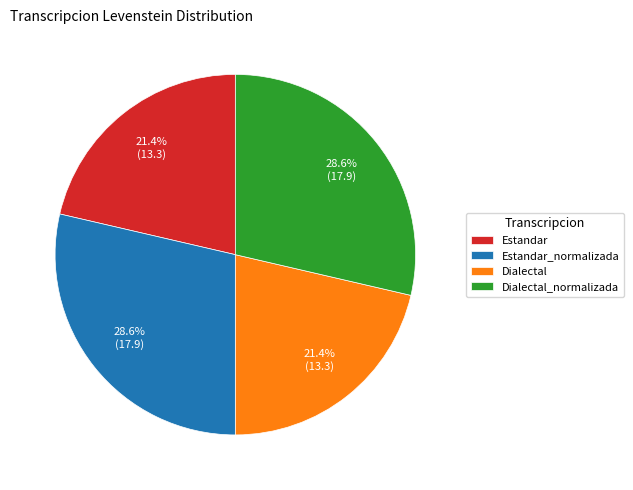

Count the number of slices in the pie.

4